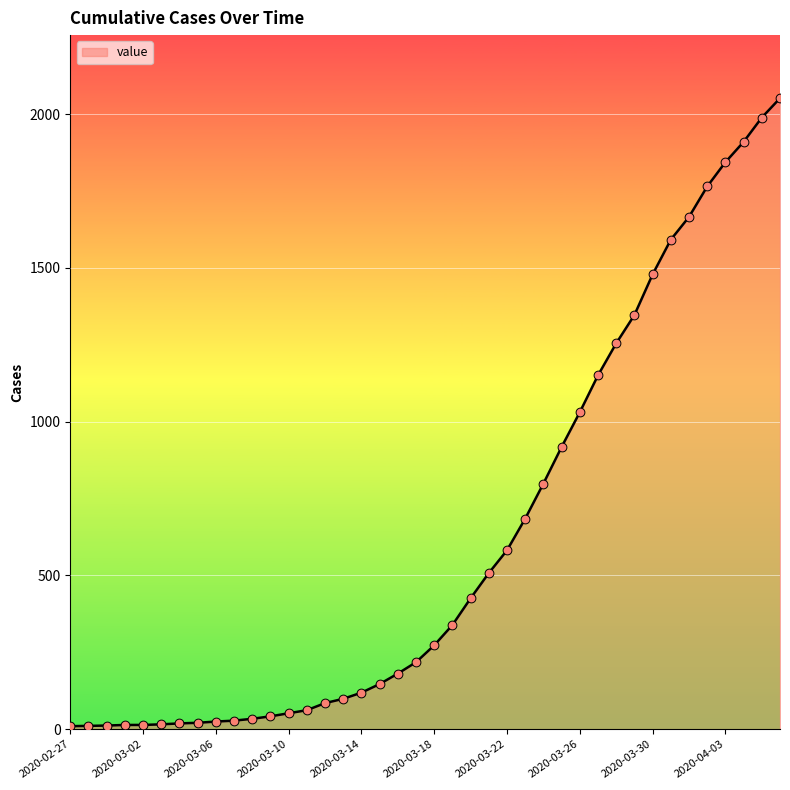

What is the greatest value displayed?

2052